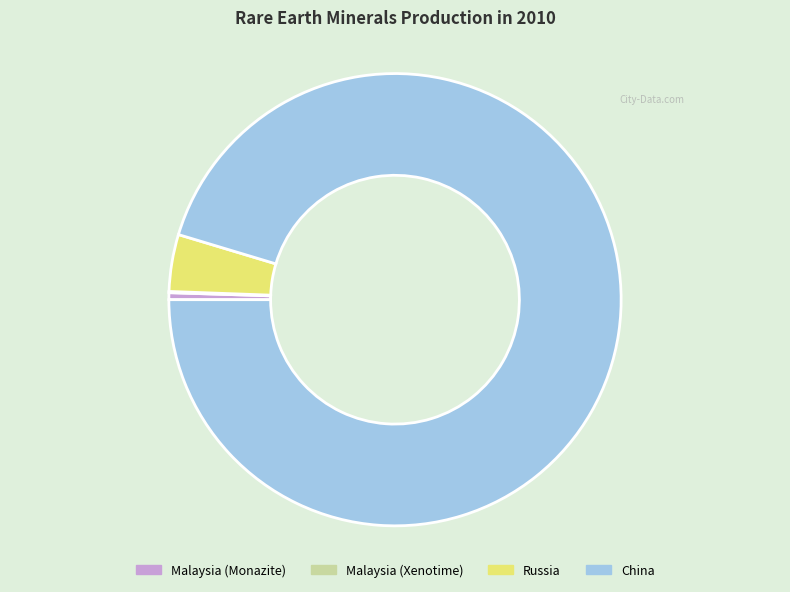

Which has a higher value, Russia or China?

China